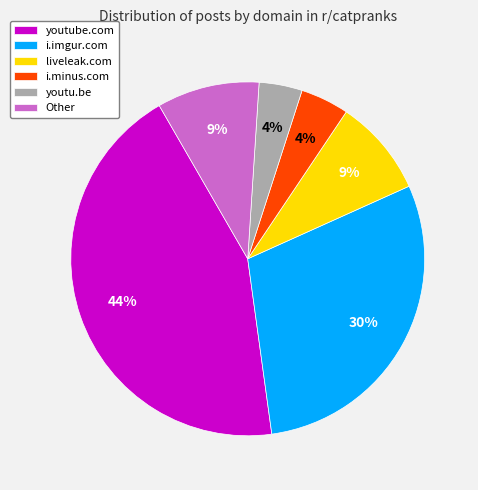

Is it true that liveleak.com is 9% of the pie?

True